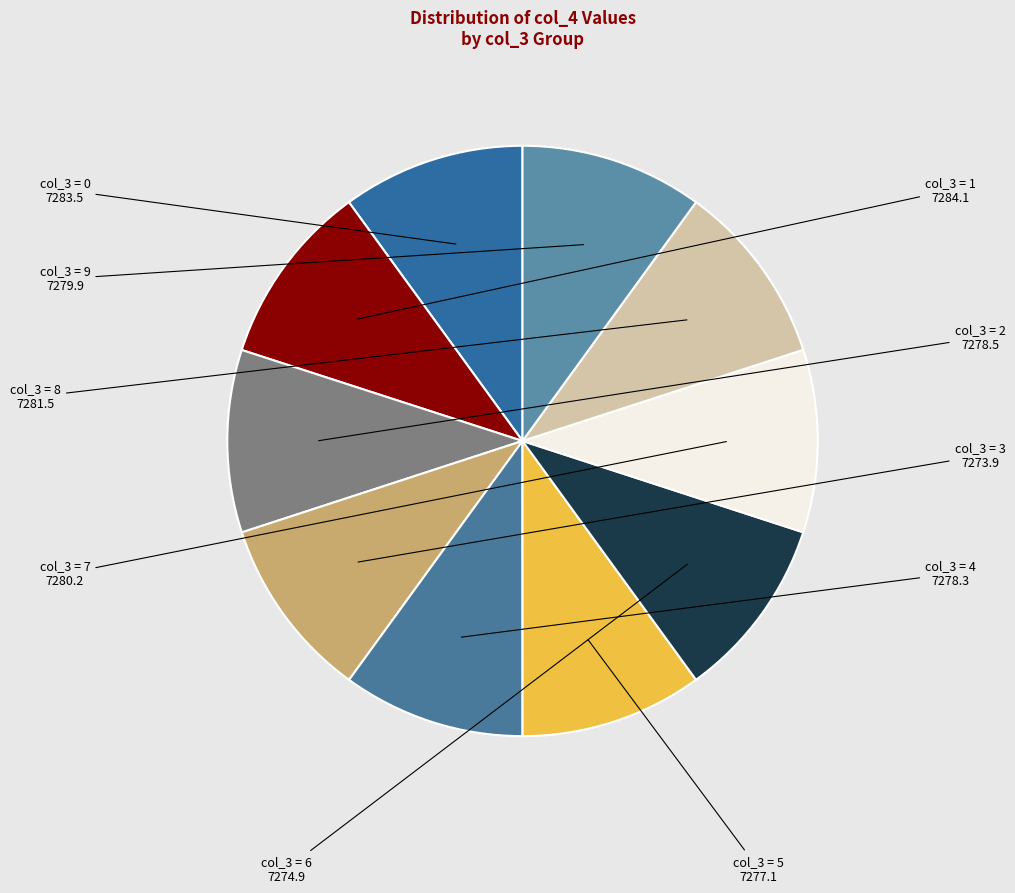

Is it true that col_3 = 0 is 2% of the pie?

False